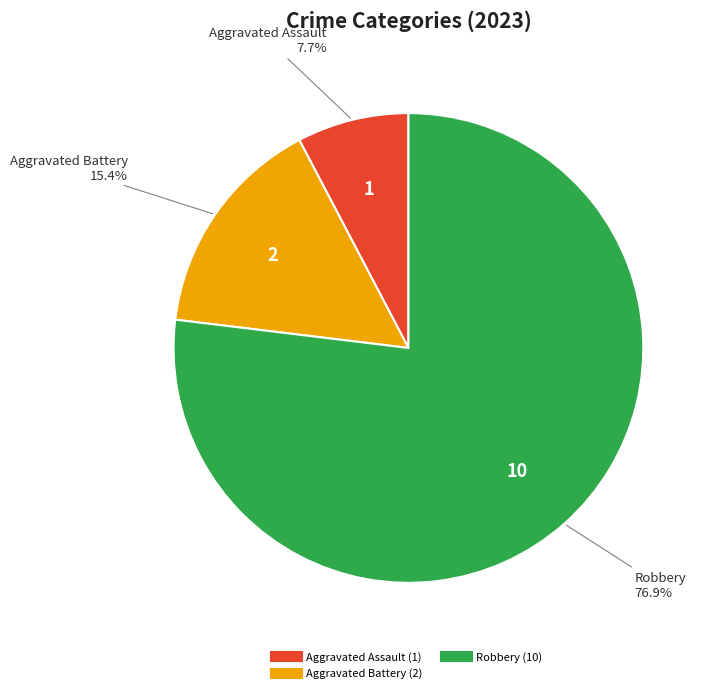

Is there any slice that represents more than half of the pie?

Yes